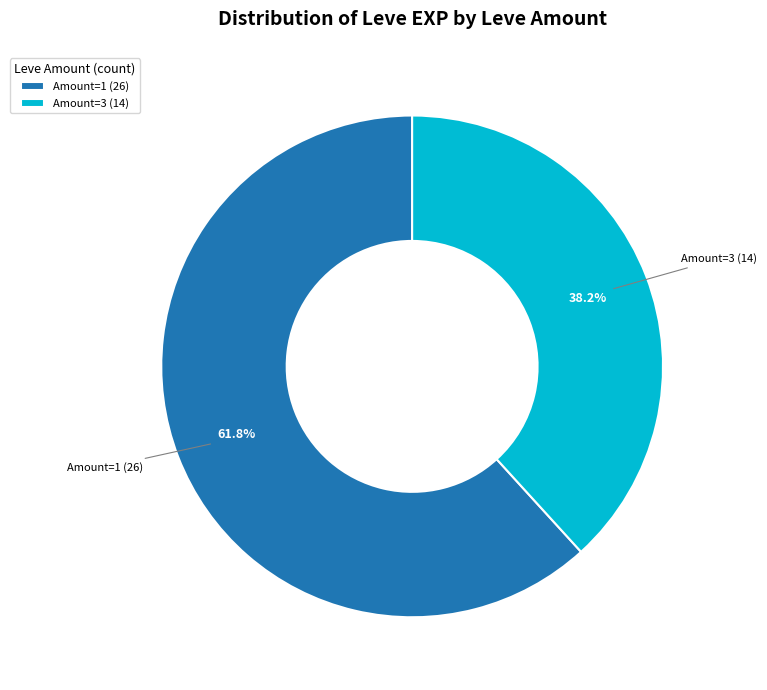

Is there any slice that represents more than half of the pie?

Yes